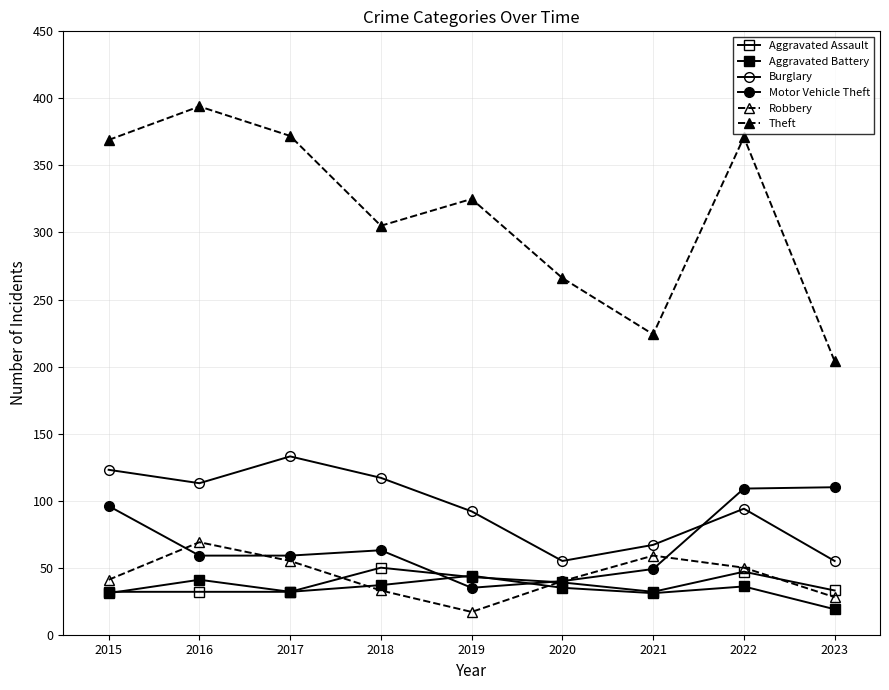

What is the average value of the Aggravated Battery series?

34